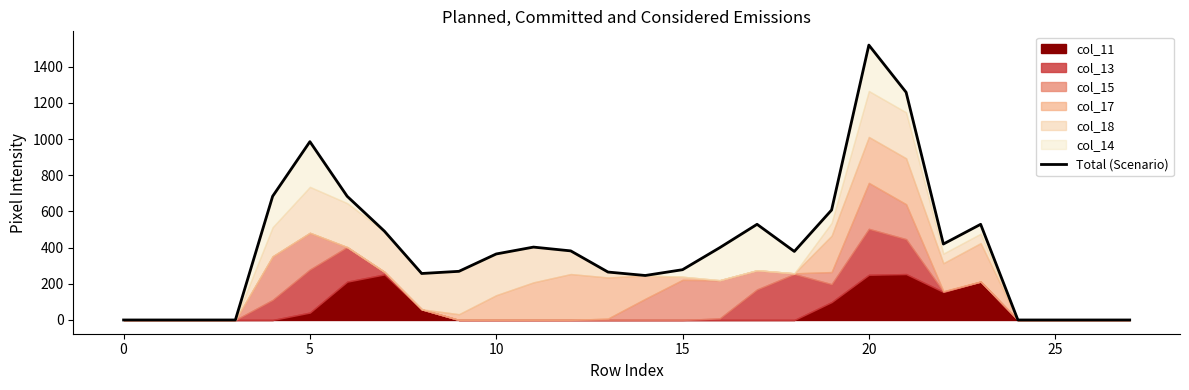

Reading left to right, transcribe all the data shown in this chart.

0	0	0	0	684	986	684	491	257	269	365	403	382	265	246	278	400	529	379	608	1520	1259	420	529	0	0	0	0